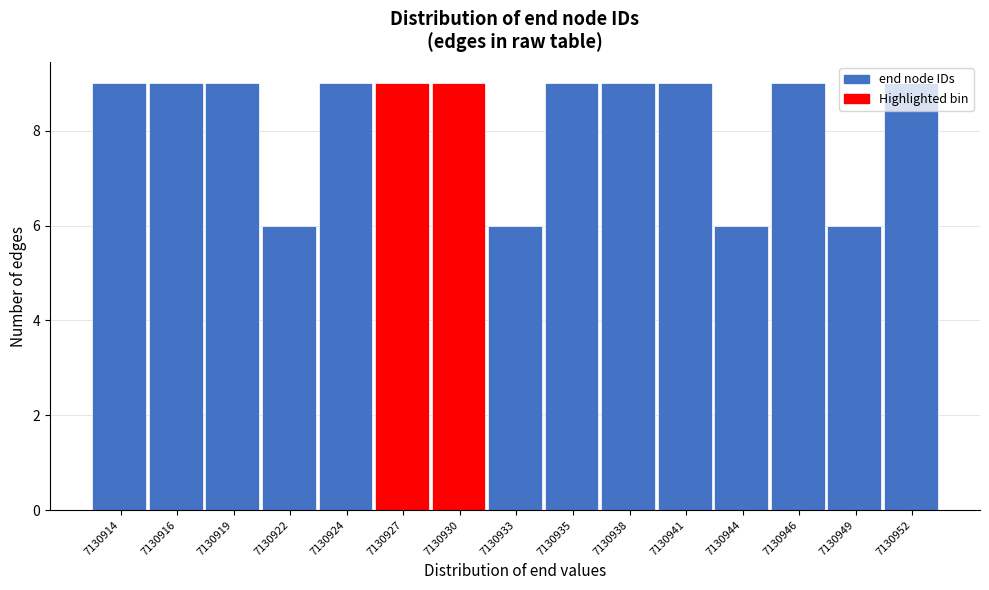

Which has a higher value, 7130922 or 7130919?

7130919